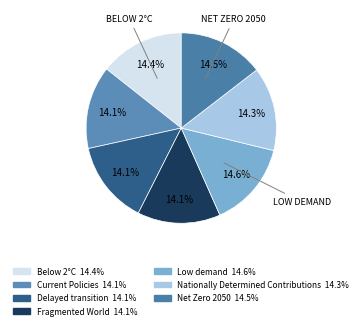

The Fragmented World slice represents 14% of the pie. True or false?

True